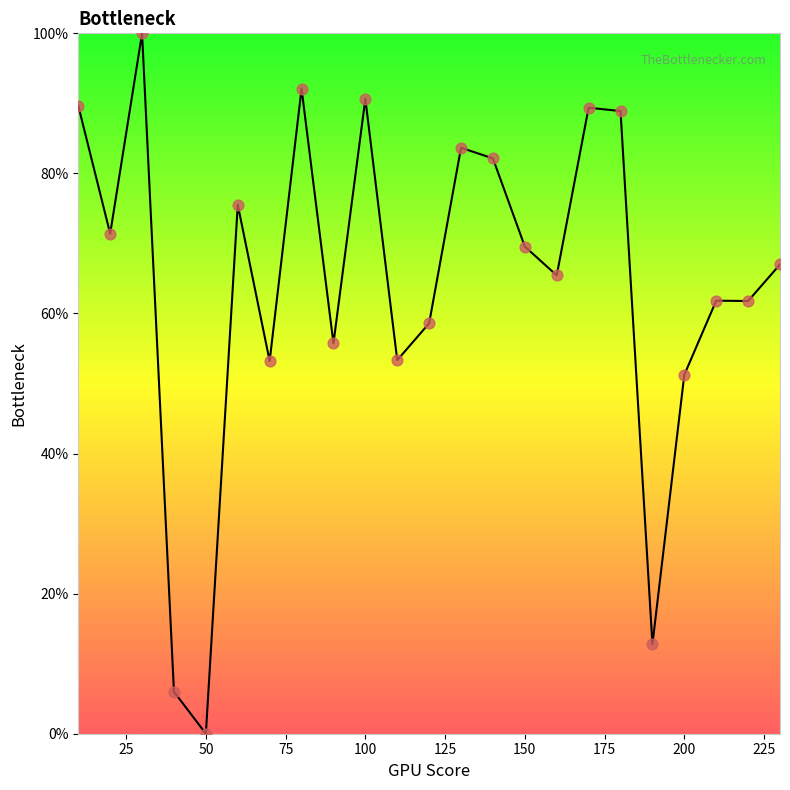

What is the maximum value shown in the chart?

100.0